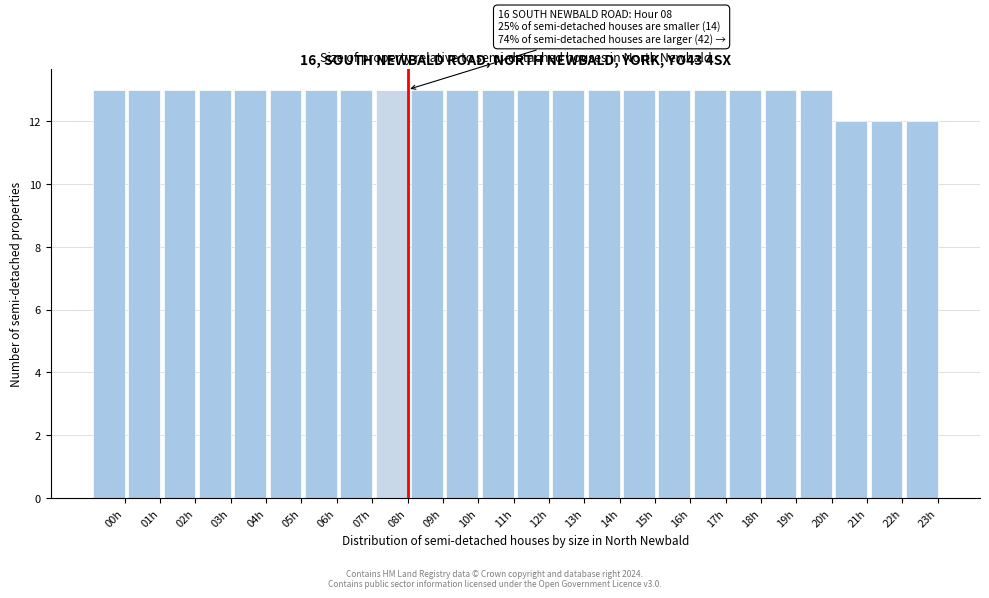

Reading left to right, what are all the values shown in this chart?

13	13	13	13	13	13	13	13	13	13	13	13	13	13	13	13	13	13	13	13	13	12	12	12